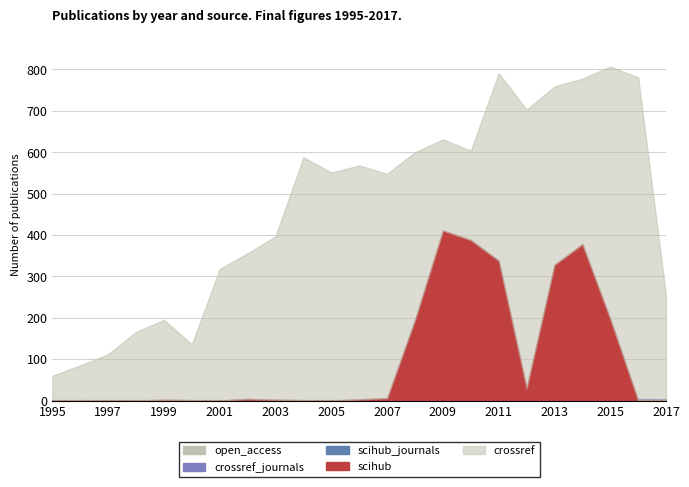

How many lines are shown in the chart?

5